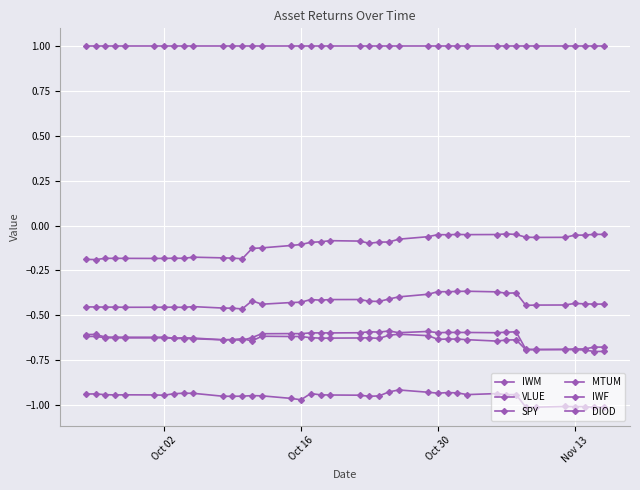

How many lines are shown in the chart?

6